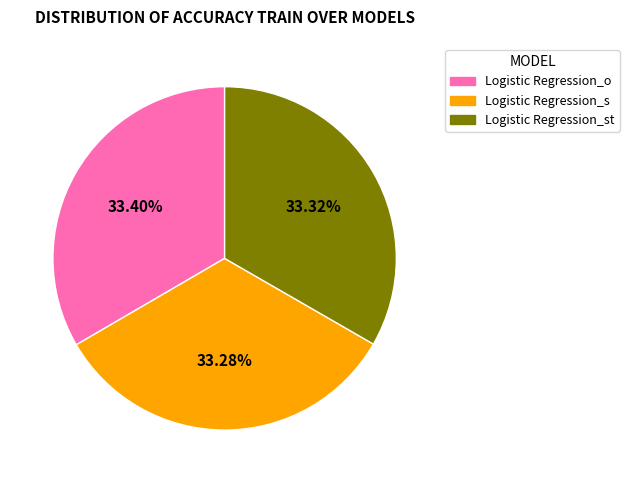

Does any single category account for the majority?

No